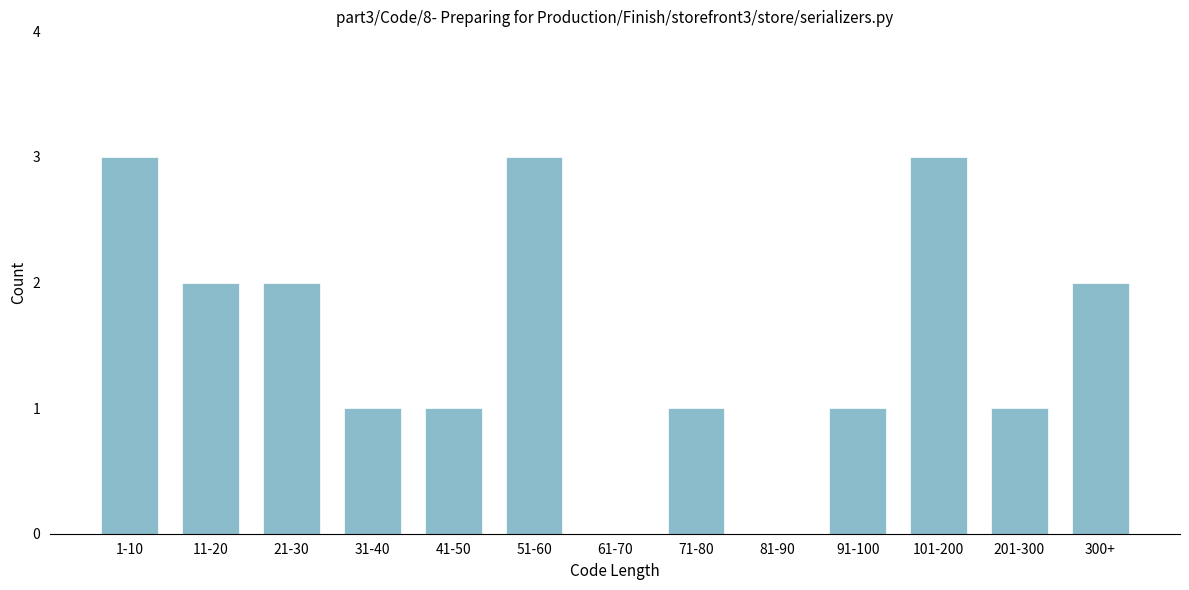

Reading left to right, list all the values displayed in this chart.

1-10=3	11-20=2	21-30=2	31-40=1	41-50=1	51-60=3	61-70=0	71-80=1	81-90=0	91-100=1	101-200=3	201-300=1	300+=2